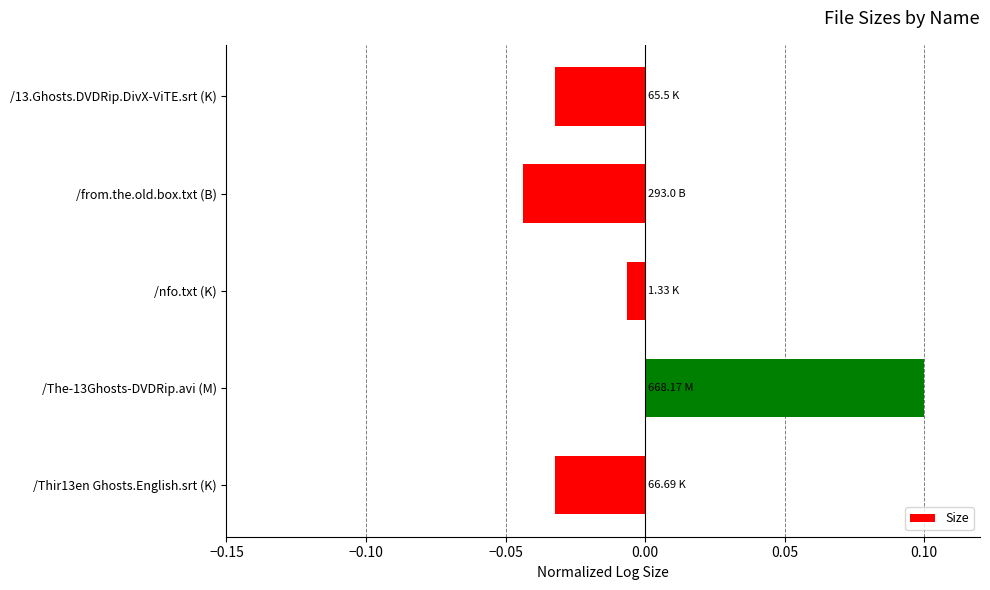

What is the label of the 3rd bar from the top?

/nfo.txt (K)